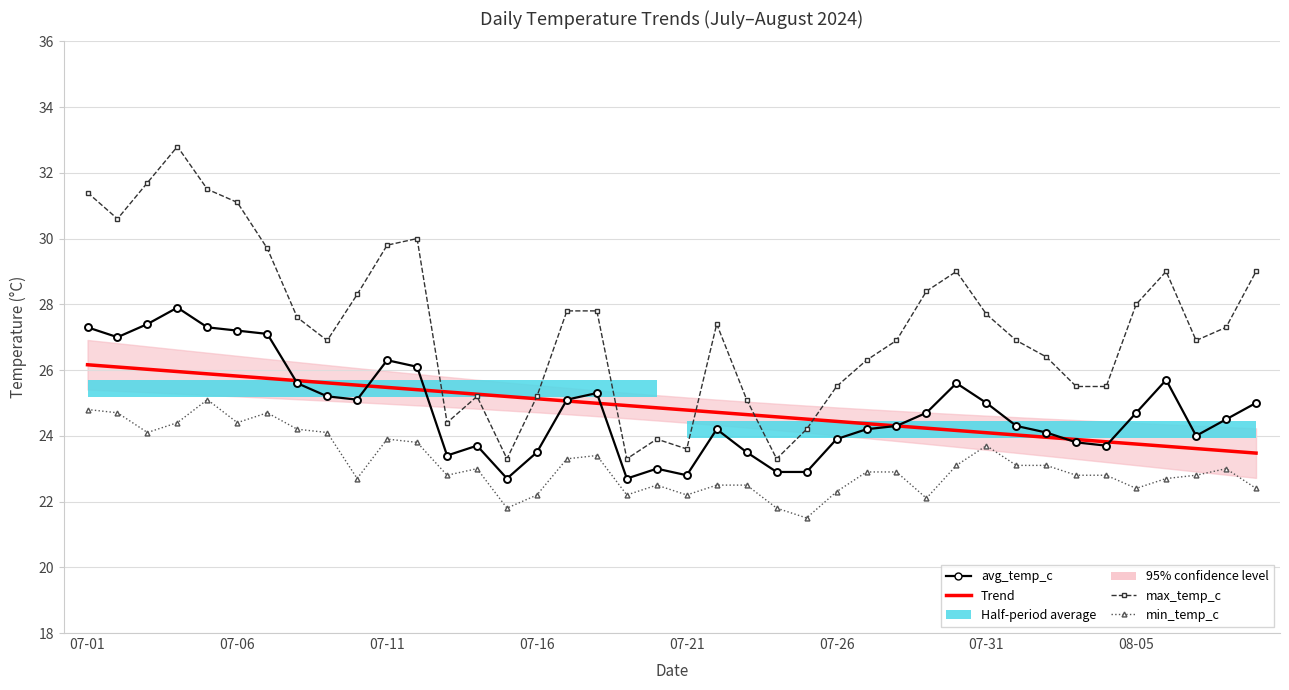

What is the smallest value displayed?

21.5